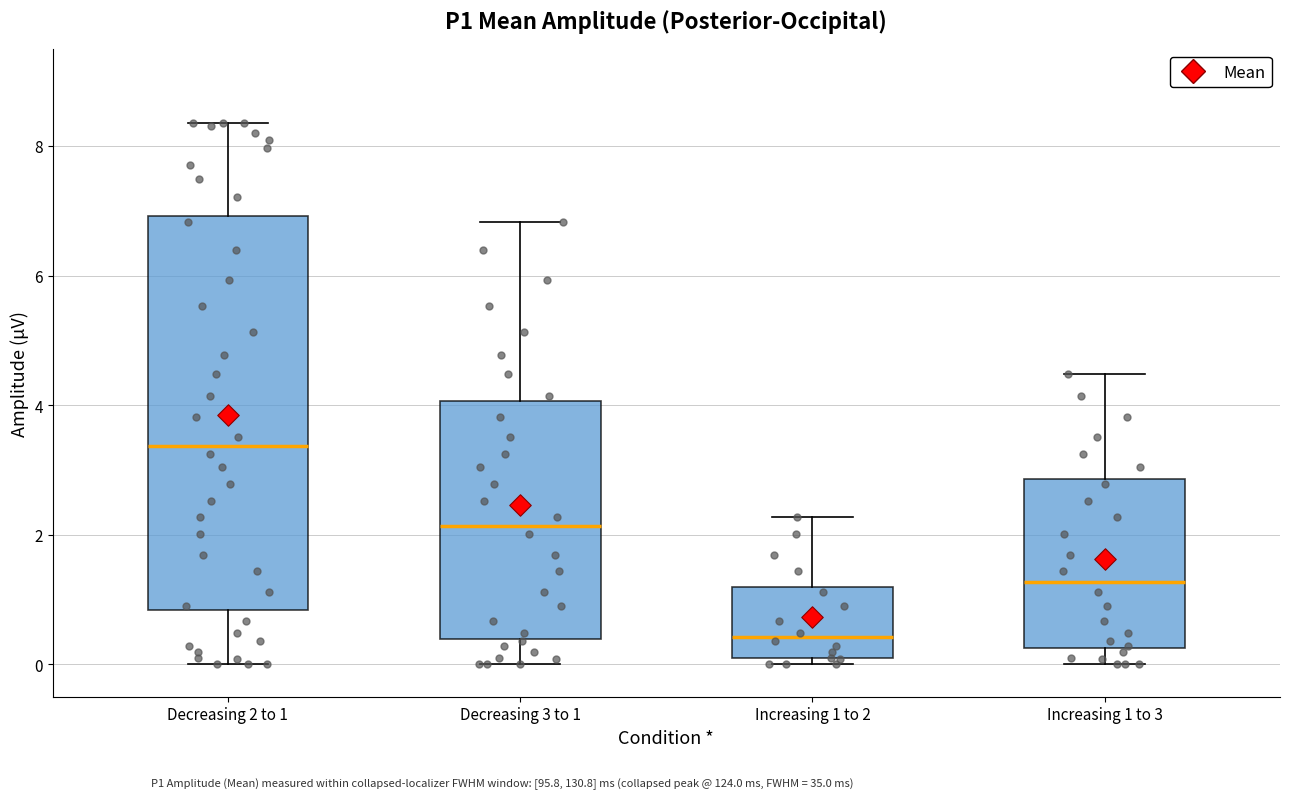

Comparing the boxes themselves (not the whiskers), which one is the tallest?

Decreasing 2 to 1